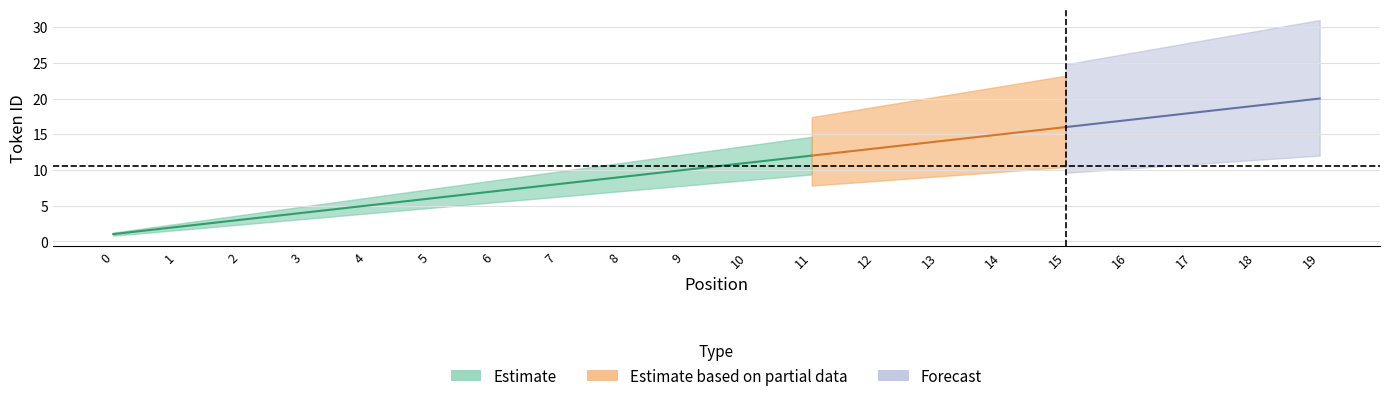

What is the change in value from 9 to 19?

+10